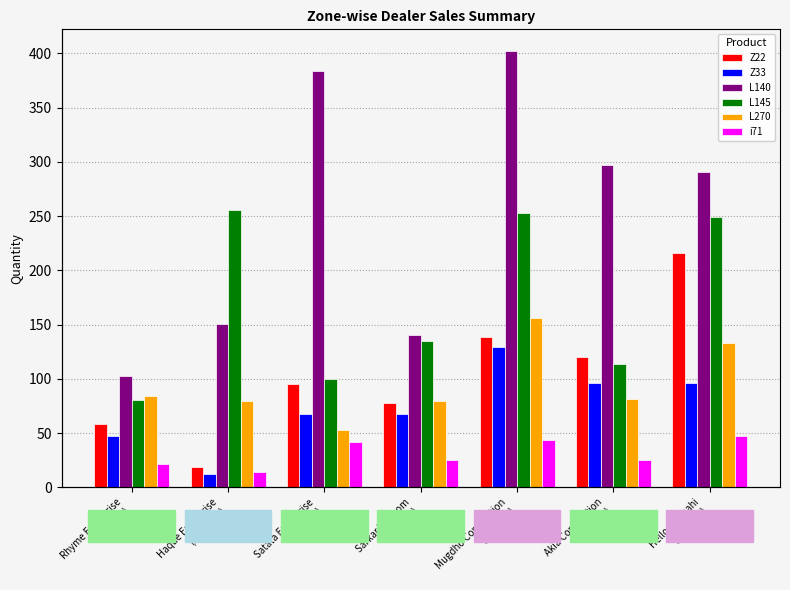

Reading left to right, extract all data points from this chart.

Z22: 58.0	19.0	95.0	78.0	139.0	120.0	216.0
Z33: 47.0	12.0	68.0	68.0	129.0	96.0	96.0
L140: 103.0	151.0	384.0	140.0	402.0	297.2	291.0
L145: 81.0	256.0	100.0	135.0	253.0	114.1	249.0
L270: 84.0	80.0	53.0	80.0	156.0	81.0	133.0
i71: 22.0	14.0	42.0	25.0	44.0	25.0	47.0